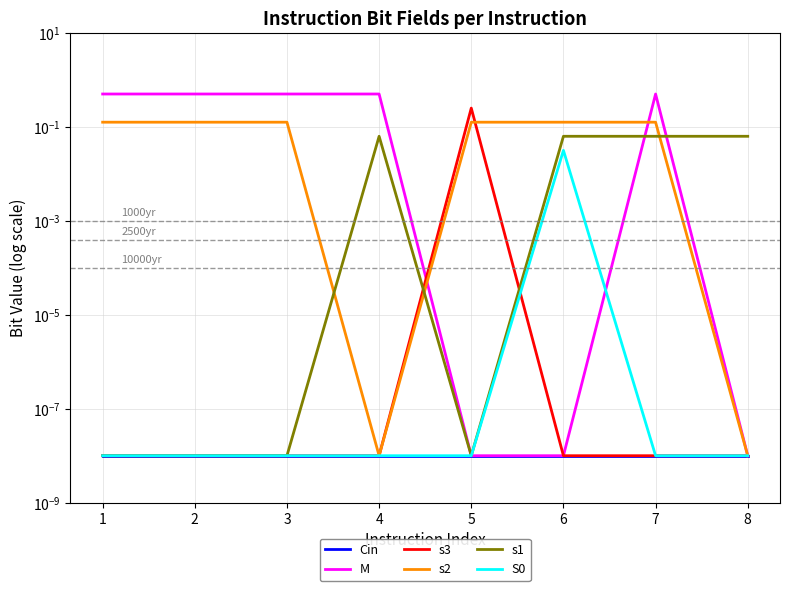

At how many categories does at least one series exceed 0?

8